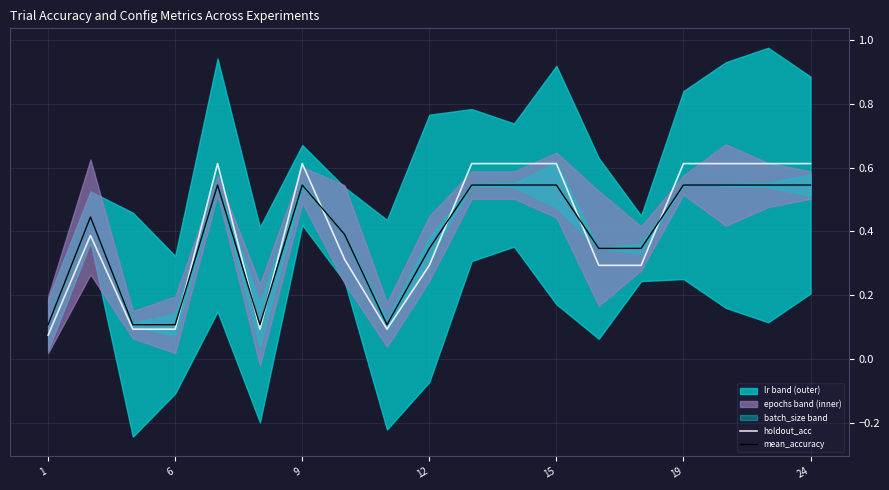

Which series ends up on top after the final intersection of mean_accuracy and holdout_acc?

holdout_acc